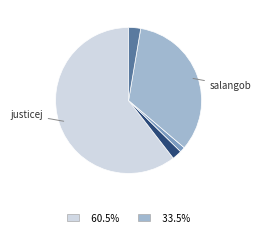

Is there a majority slice in this chart?

Yes